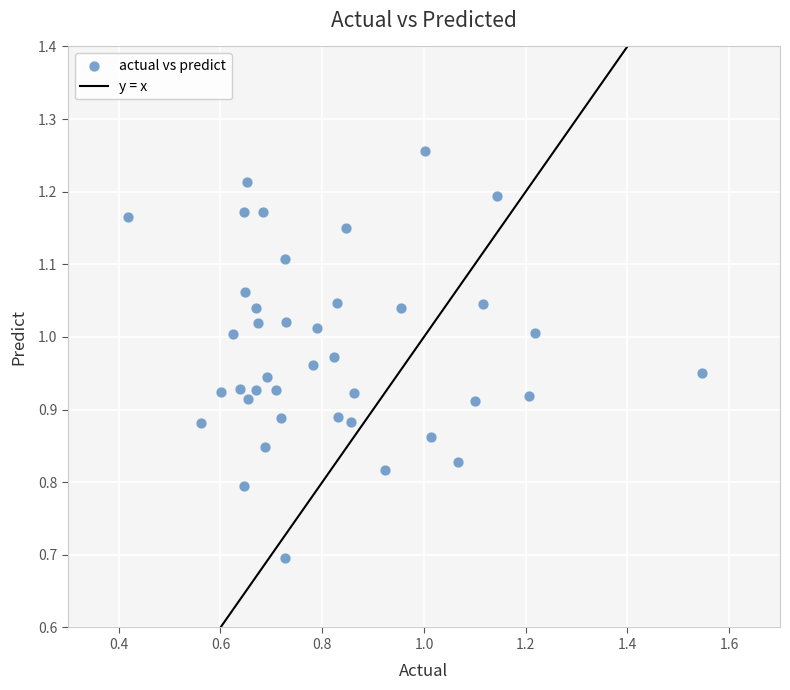

What is the range of Y values (max minus min)?

0.6